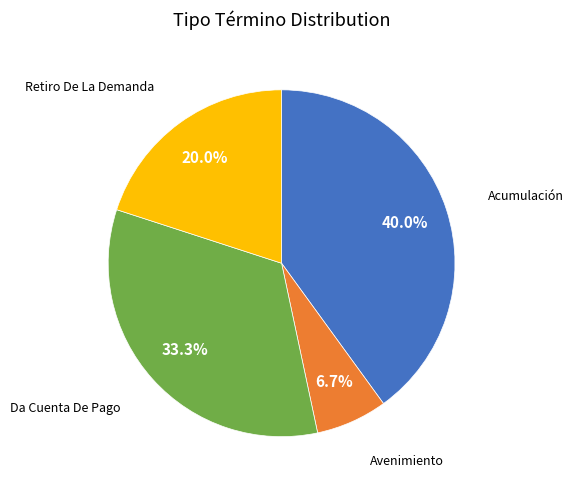

How many segments does this pie chart have?

4